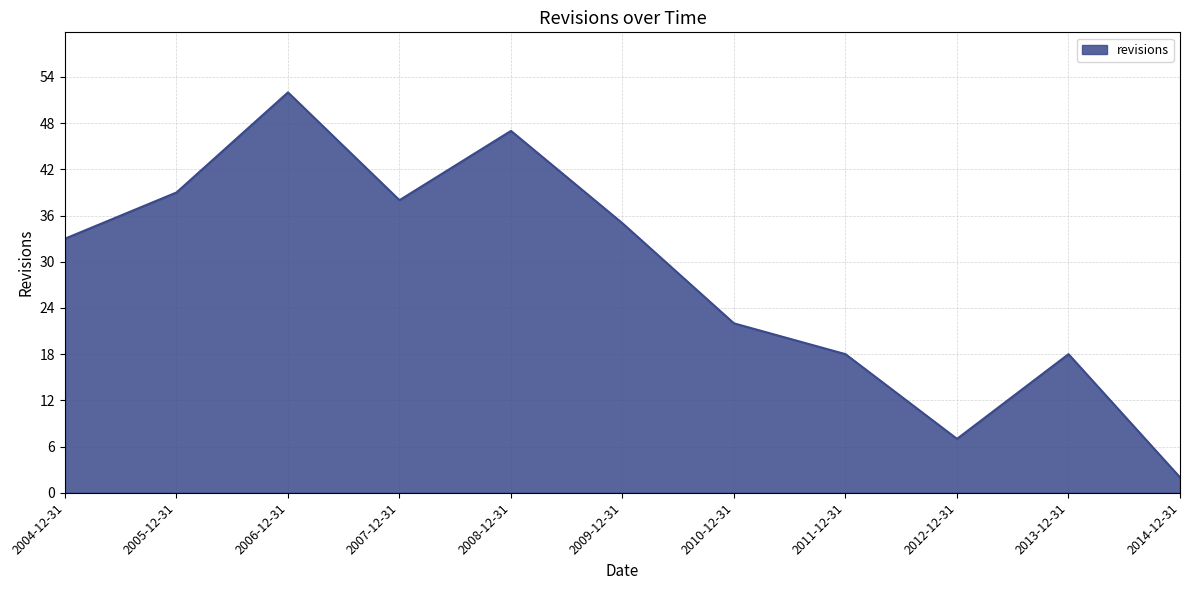

Where is the first local maximum?

2006-12-31